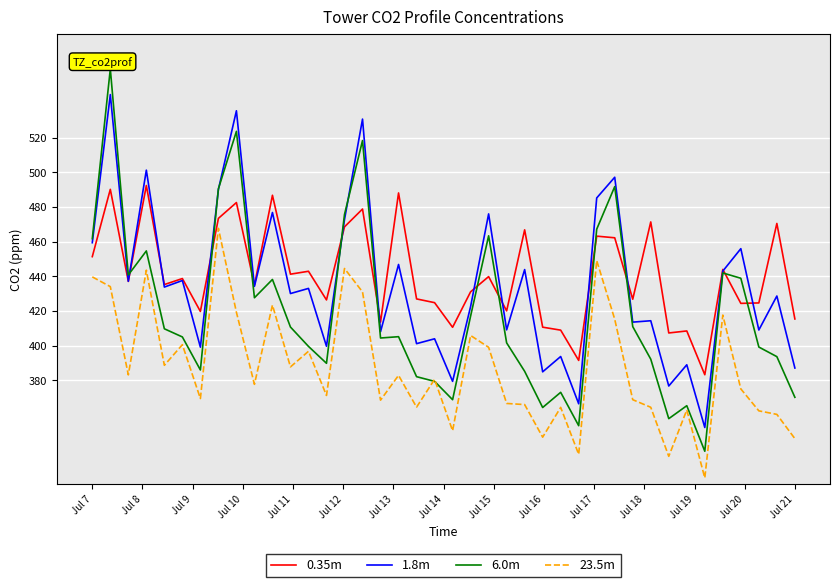

True or false: 23.5m and 1.8m intersect in this chart.

False